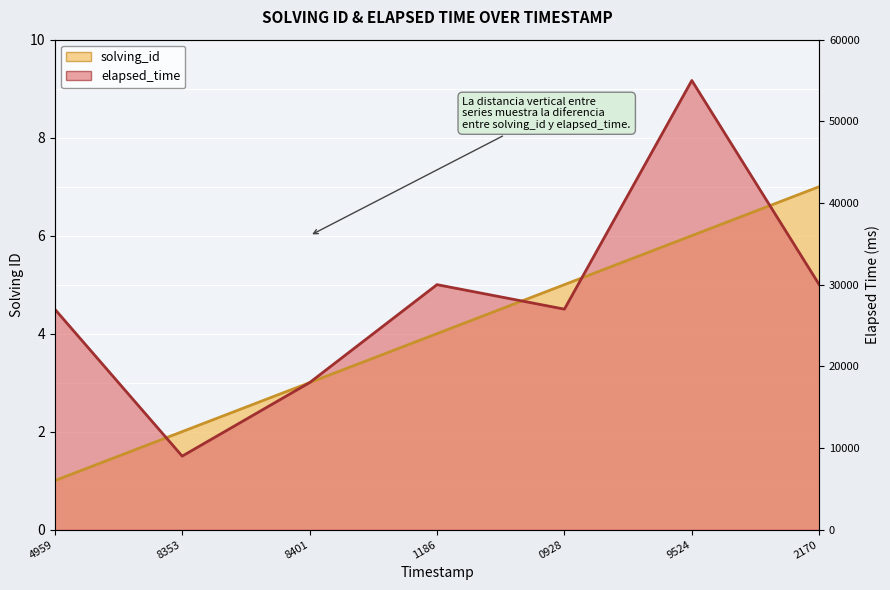

At how many categories does at least one series exceed 3?

5